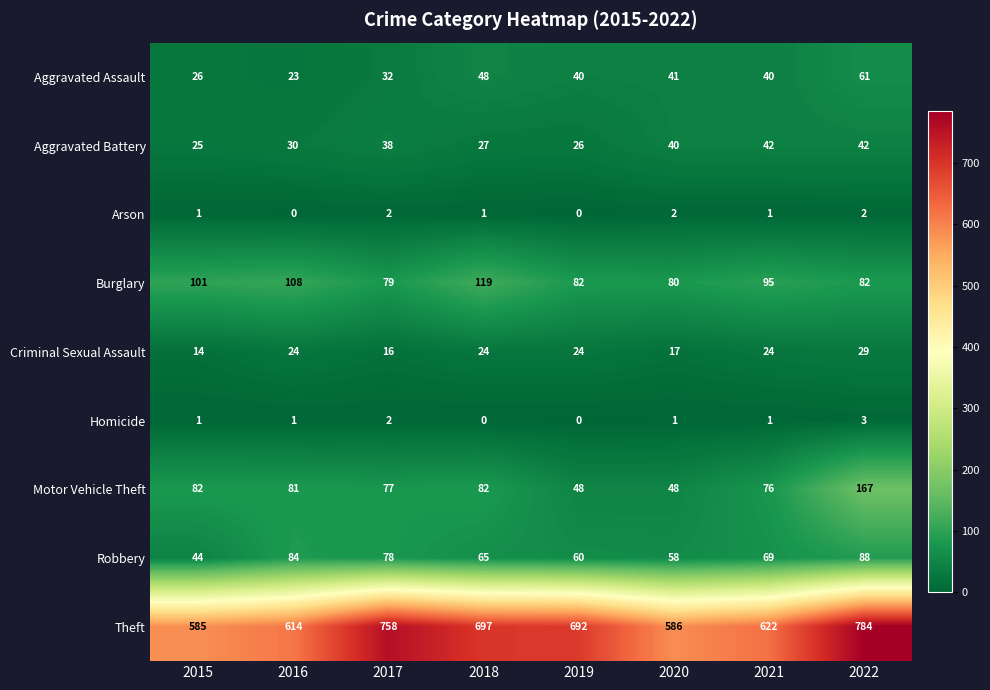

Which series has the largest range (max minus min)?

Theft